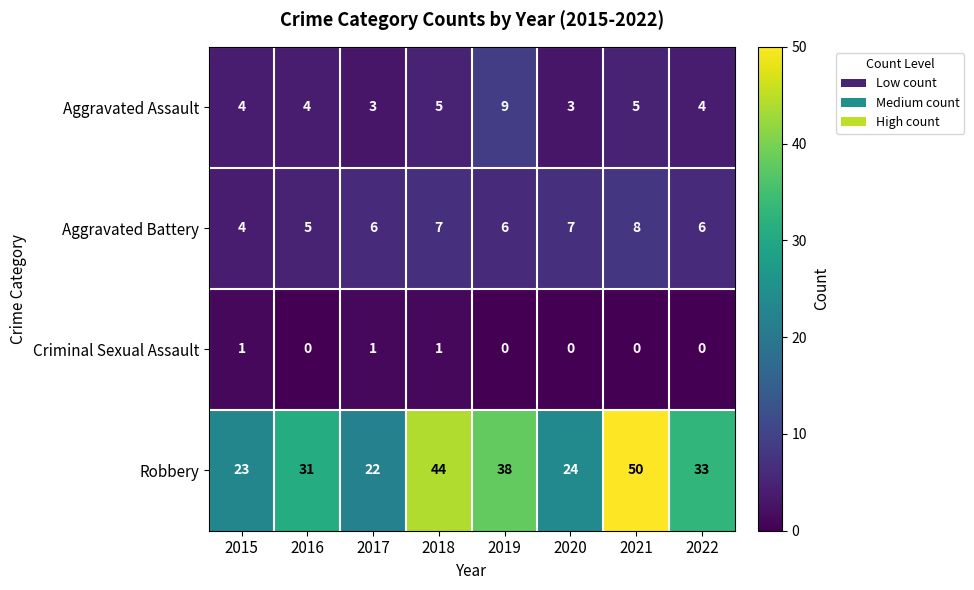

What is the sum of all Robbery values?

265